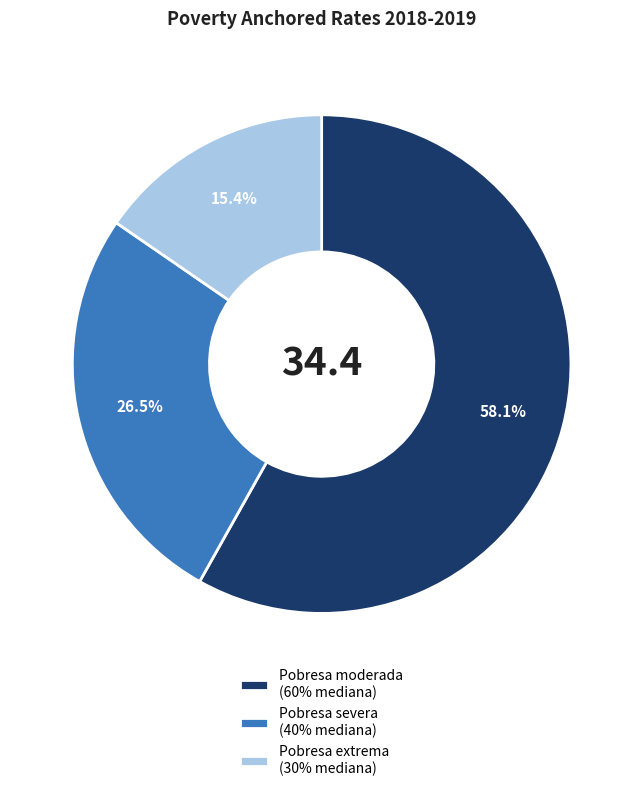

How many segments does this pie chart have?

3